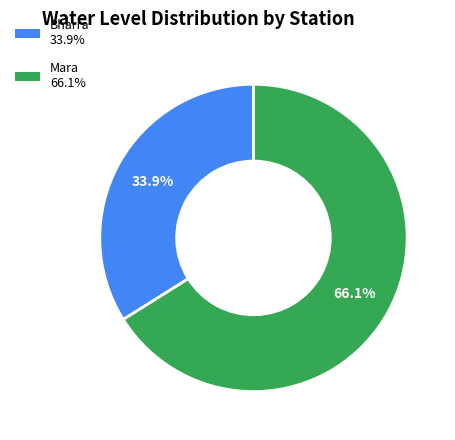

Rank the categories by value from highest to lowest.

Mara, Bharra